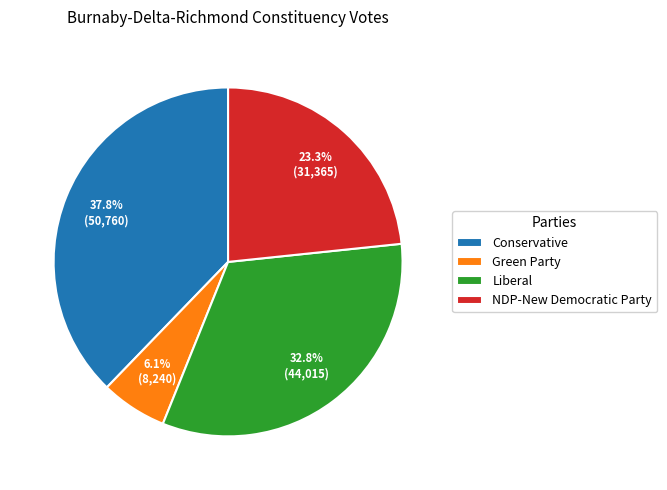

How many slices are in this pie chart?

4